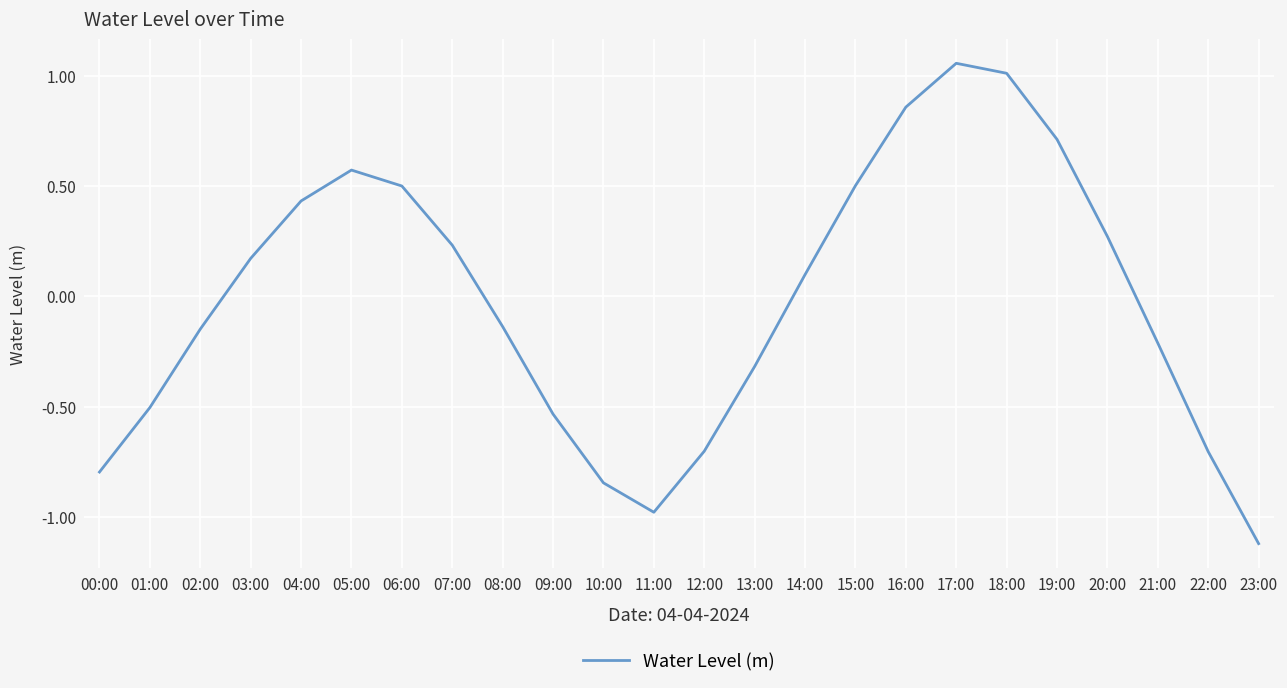

What is the difference between the values at 20:00 and 23:00?

1.4